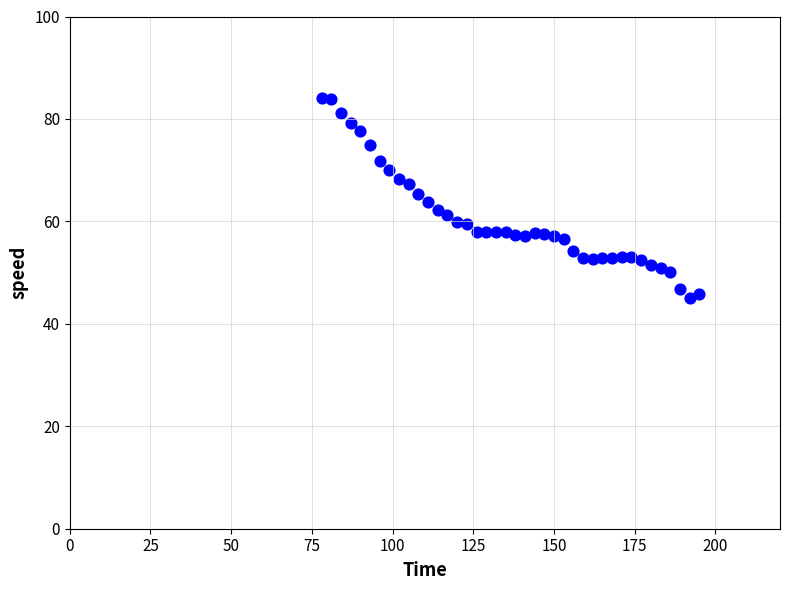

What is the range of X values (max minus min)?

117.0